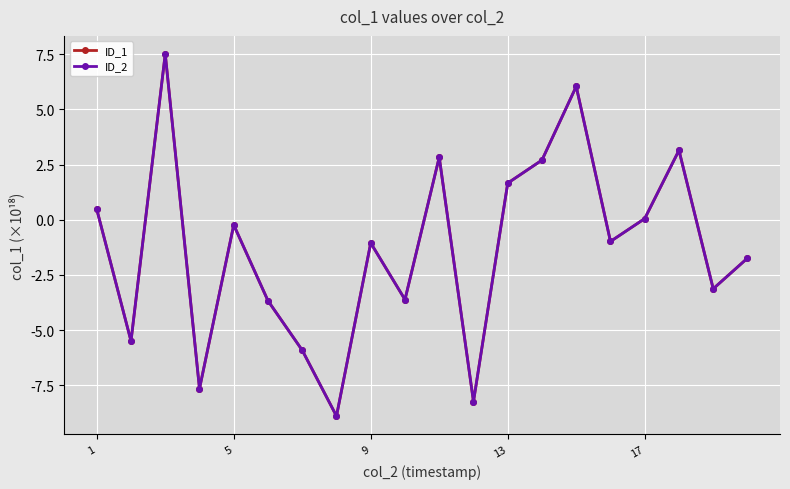

Where does the ID_1 series first go above 0?

1